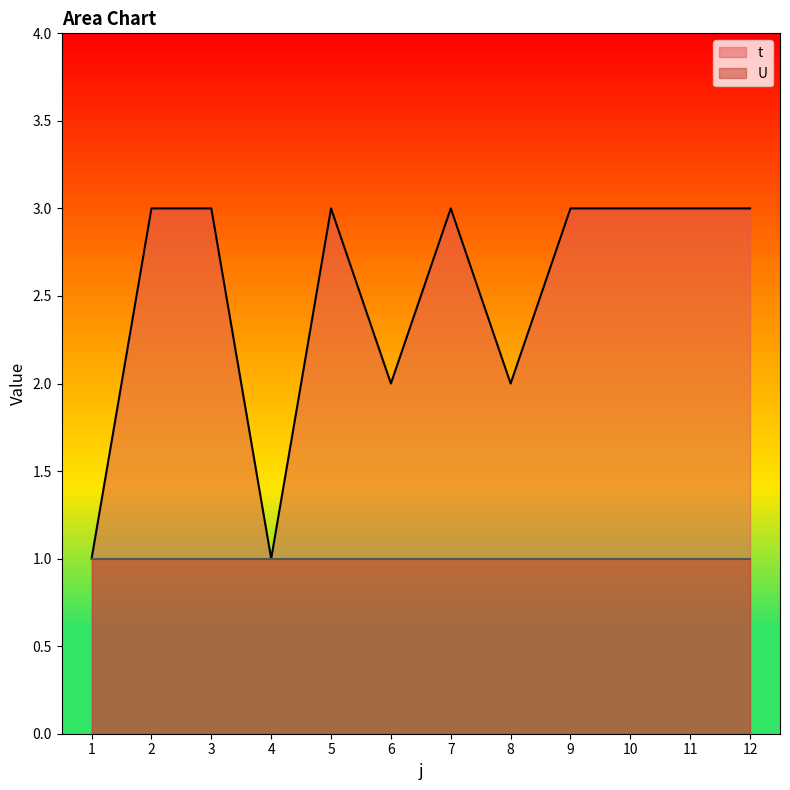

The chart shows a value of 1 at 6. True or false?

False